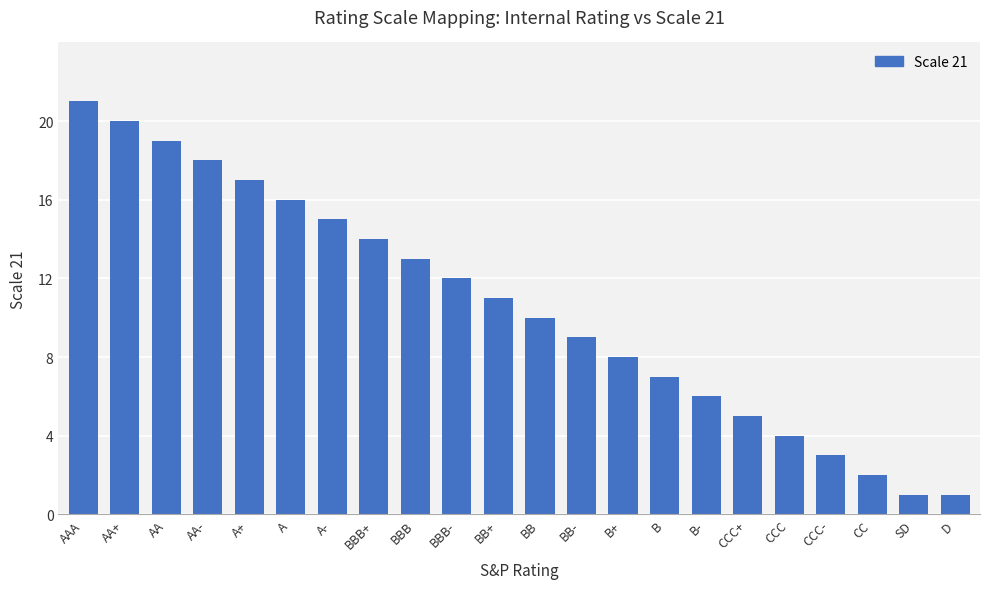

How many bars are there in total?

22